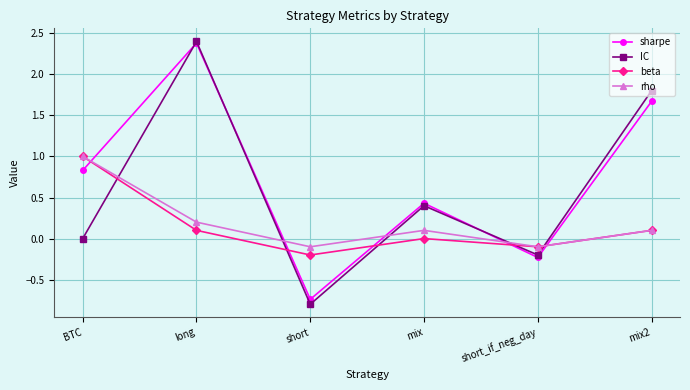

The value of rho at BTC is 0.5. True or false?

False